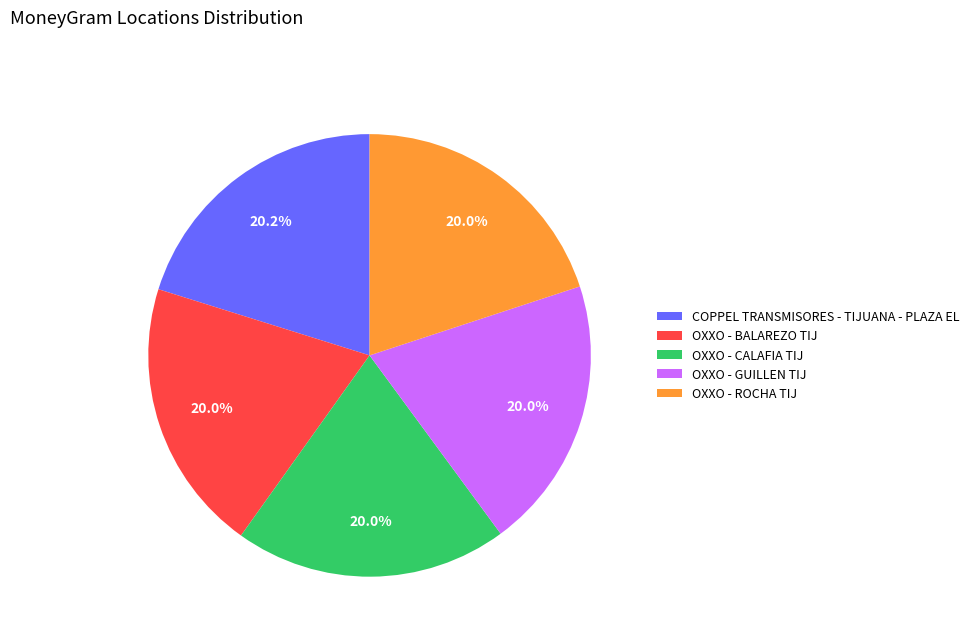

What is the ratio of the value at OXXO - GUILLEN TIJ to the value at OXXO - CALAFIA TIJ?

1.0